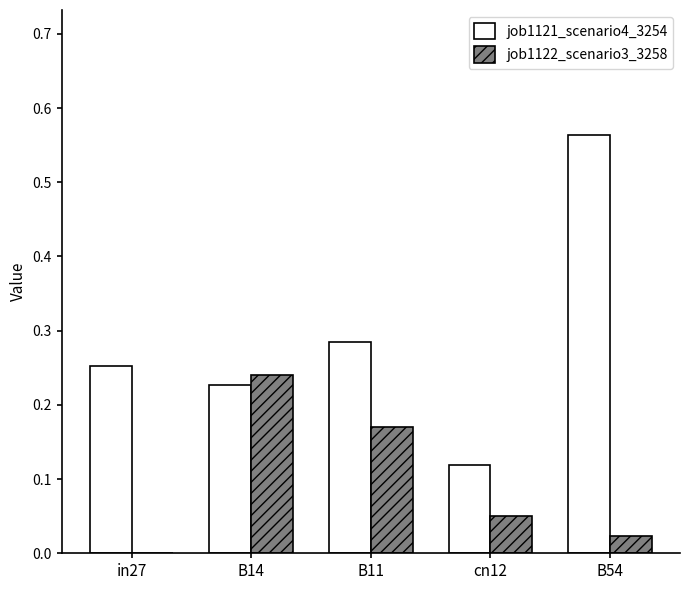

Which series changed the most between in27 and B11?

job1122_scenario3_3258